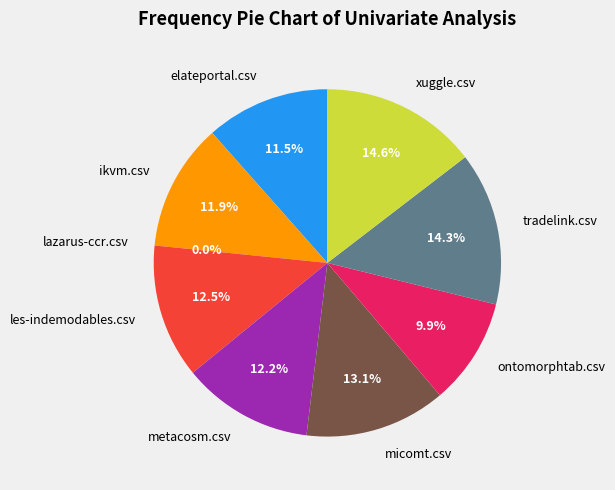

Does any single category account for the majority?

No